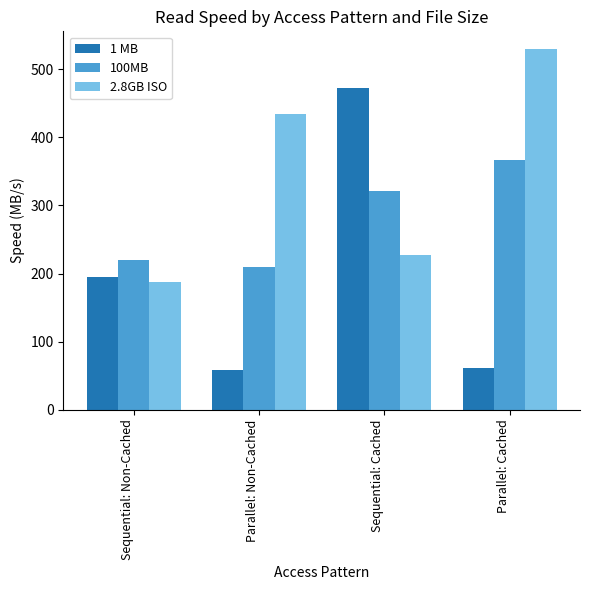

What position from the left is Parallel: Cached?

4